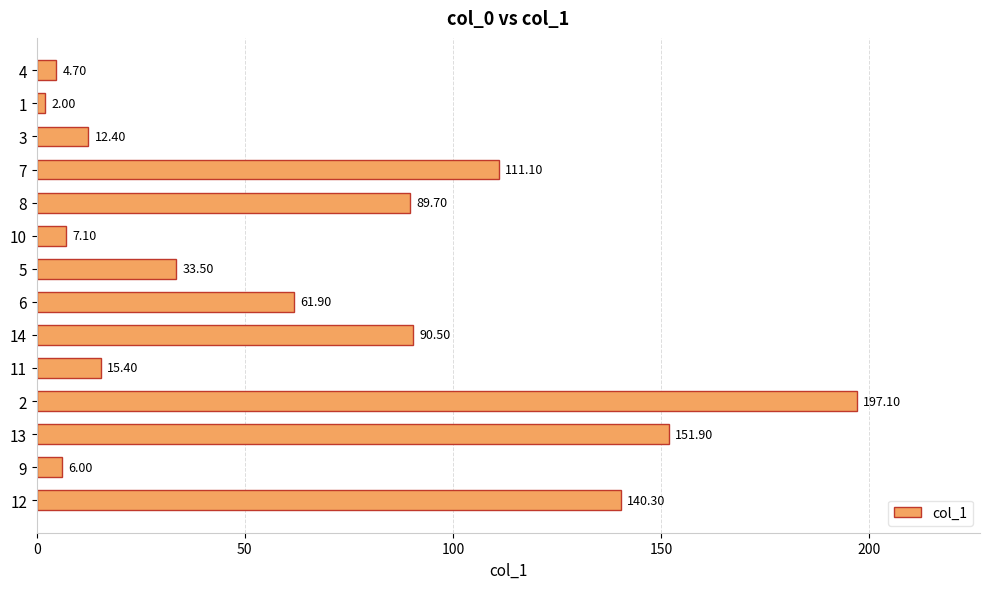

What is the sum of the values at 3 and 14?

102.9